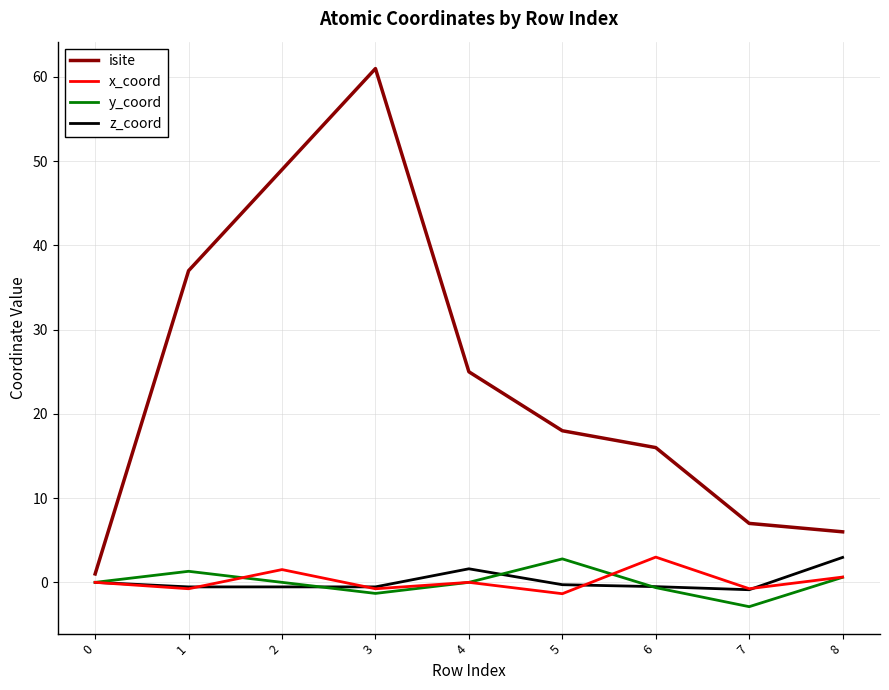

What is the minimum value shown in the chart?

-2.9